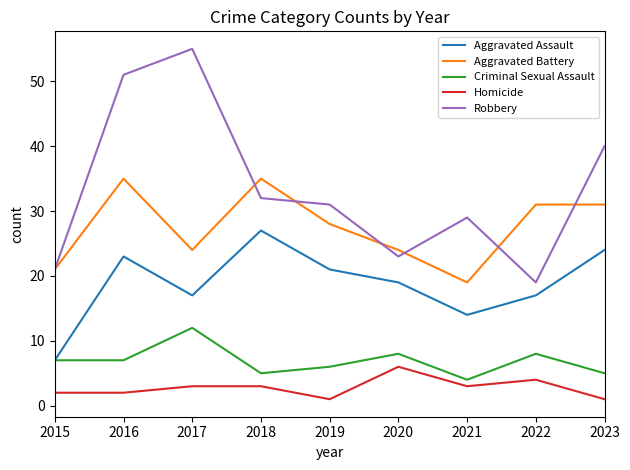

Which series has the largest total across all categories?

Robbery